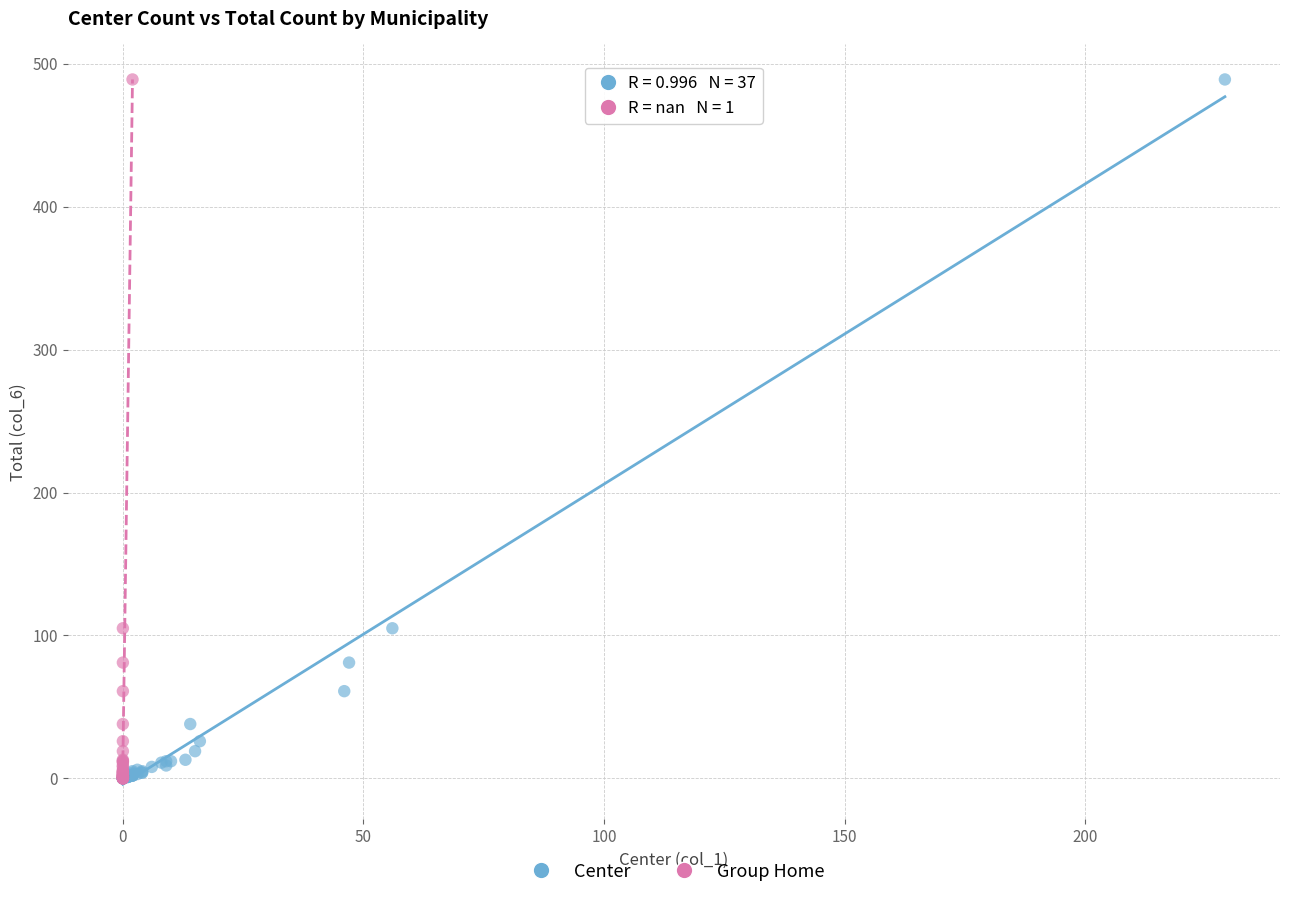

What are all the series names shown in the legend?

Center, Group Home